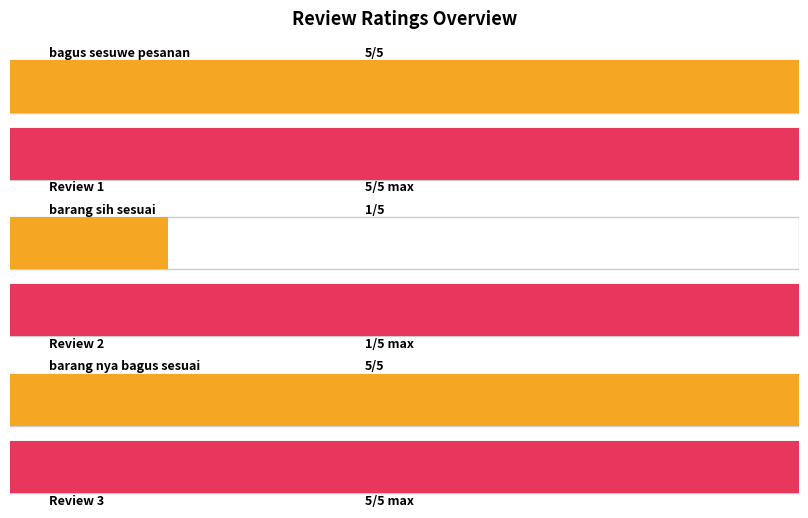

What is the maximum value shown in the chart?

5